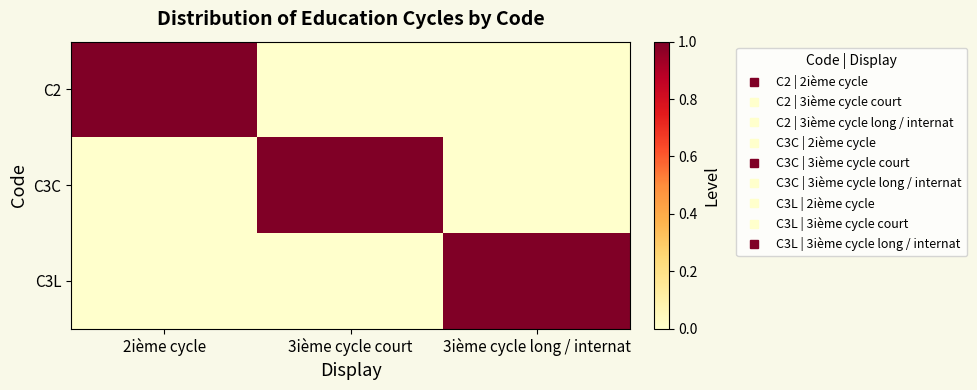

How many categories are shown in the chart?

3